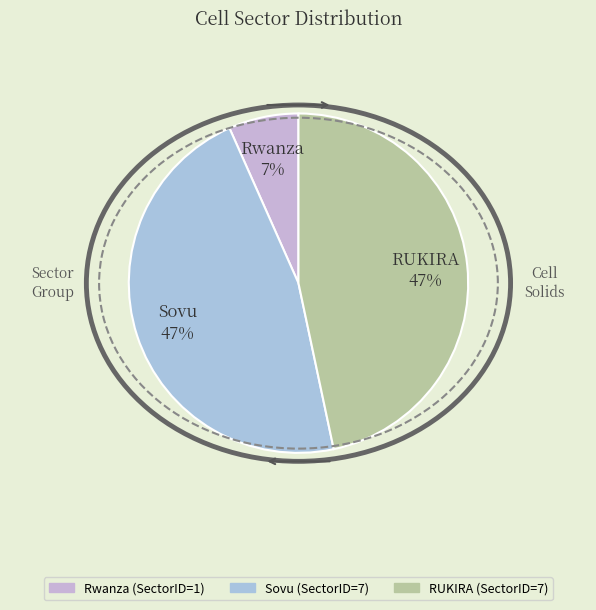

How many slices are in this pie chart?

3